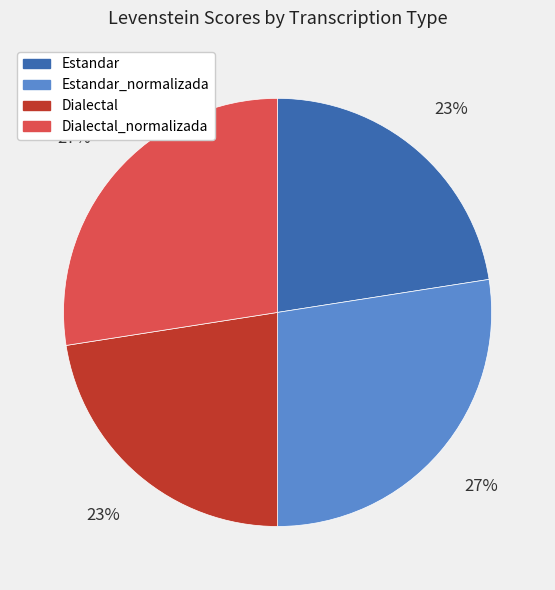

What percentage is the Estandar slice, to the nearest percent?

23%